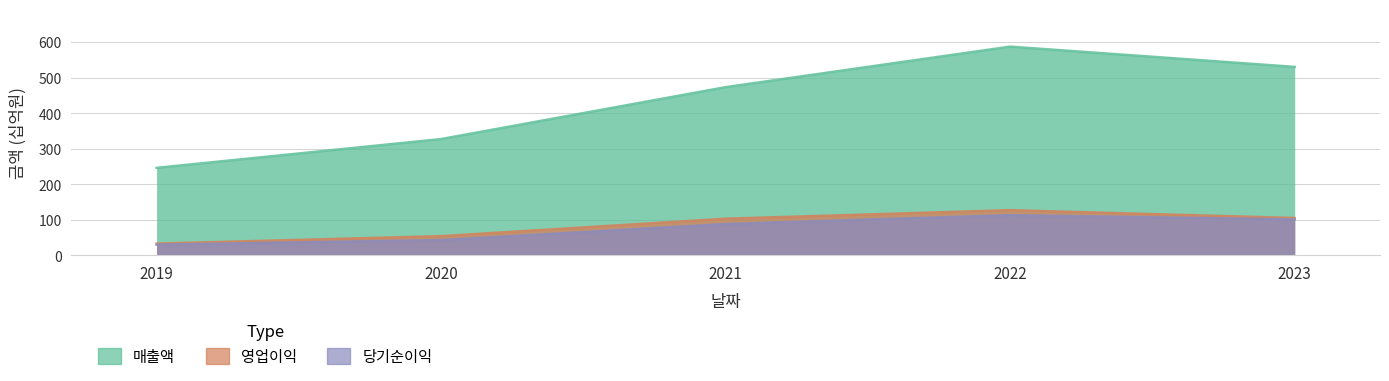

Rank the categories by 당기순이익 value from highest to lowest.

2022, 2023, 2021, 2020, 2019